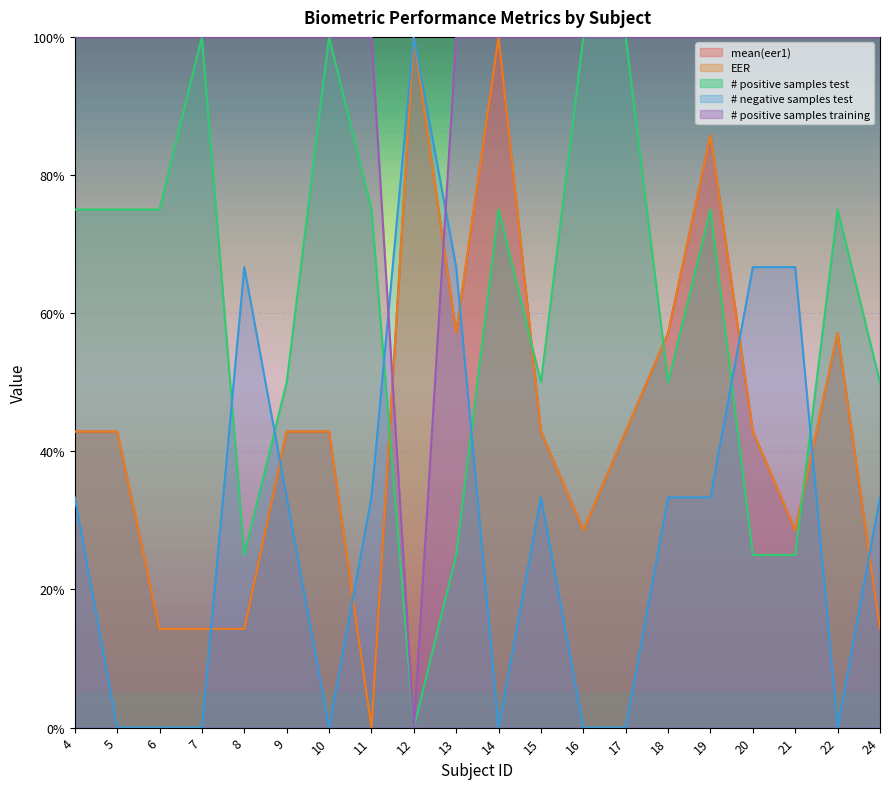

What is the difference between the mean(eer1) values at 10 and 21?

0.1